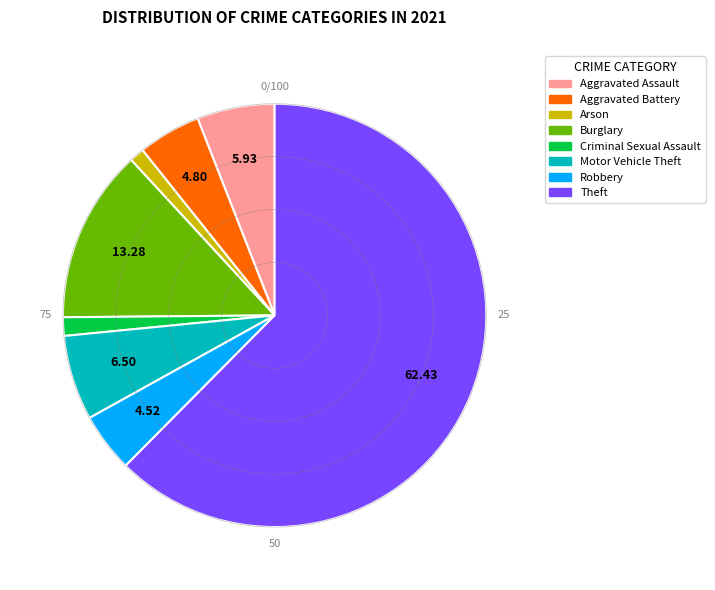

True or false: Theft accounts for 56% of the total.

False